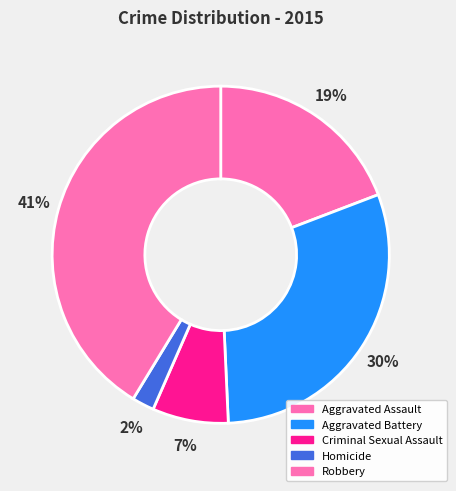

How many segments does this pie chart have?

5